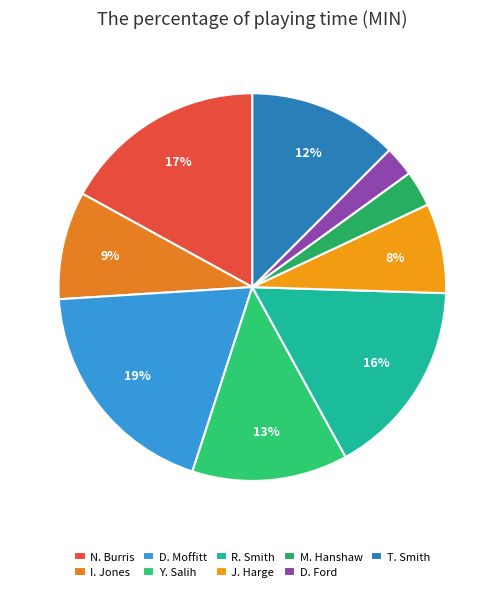

To the nearest percent, what percentage of the pie is D. Ford?

2%